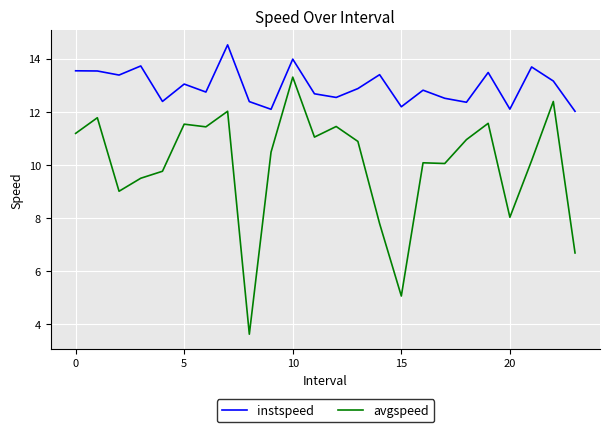

What is the difference between the maximum and second lowest values in the avgspeed series?

8.2